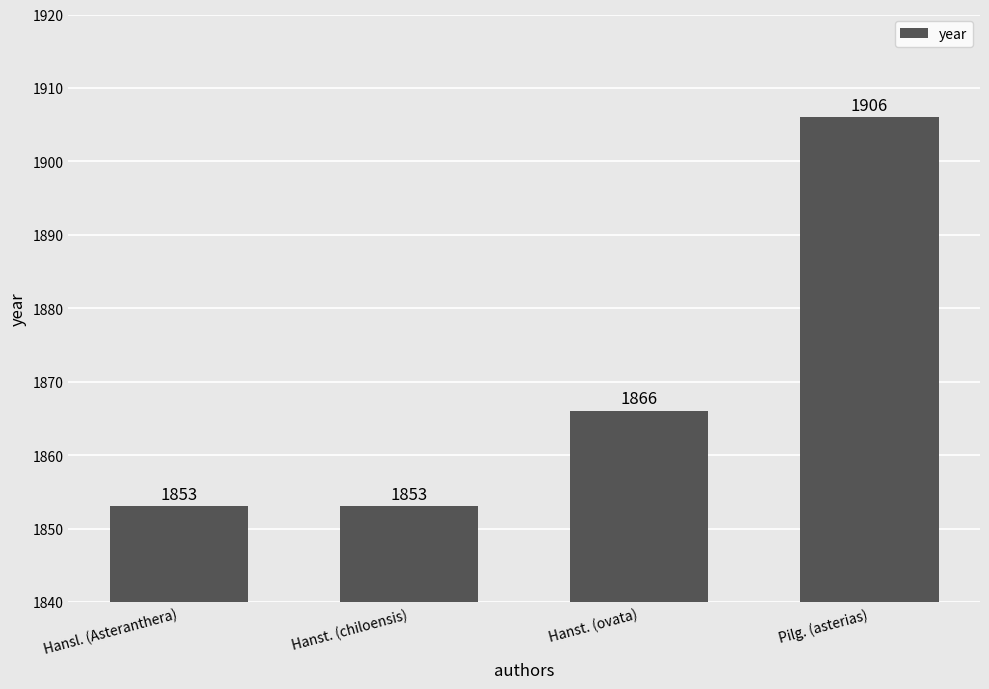

Is it true that the value at Hanst. (ovata) is 1866?

True